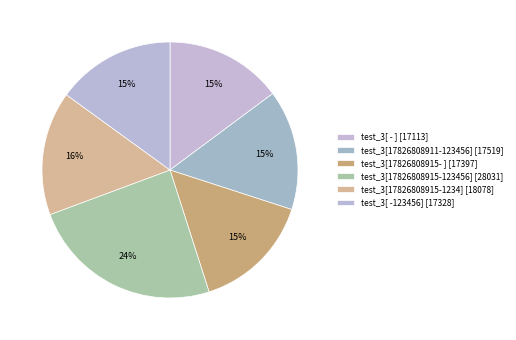

How many segments does this pie chart have?

6